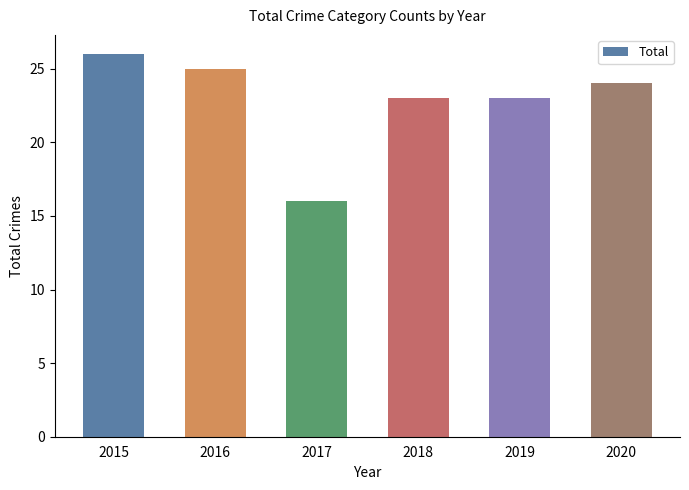

True or false: the data shows 24 at 2020.

True